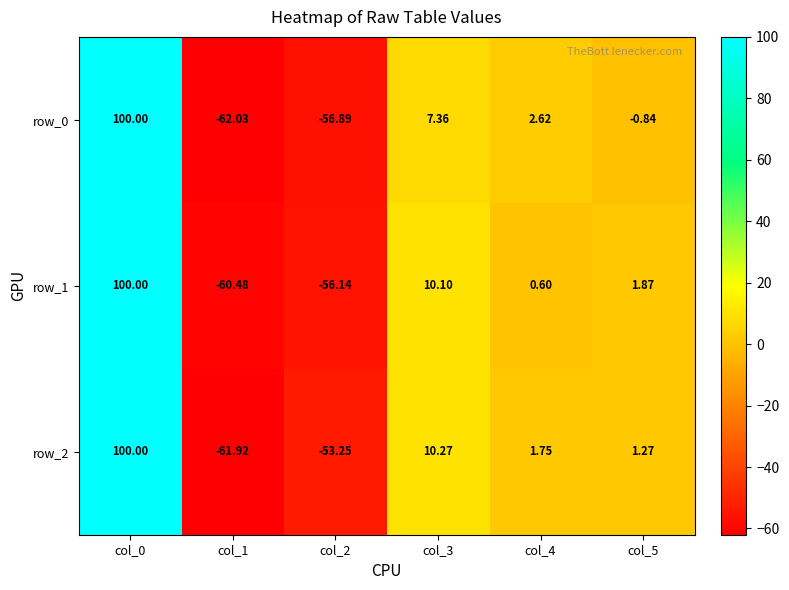

Which series changed the most between col_1 and col_3?

row_2